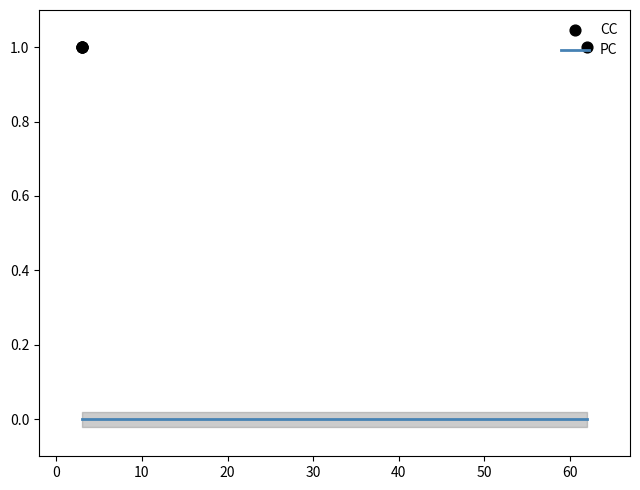

What are all the series names shown in the legend?

PC, CC